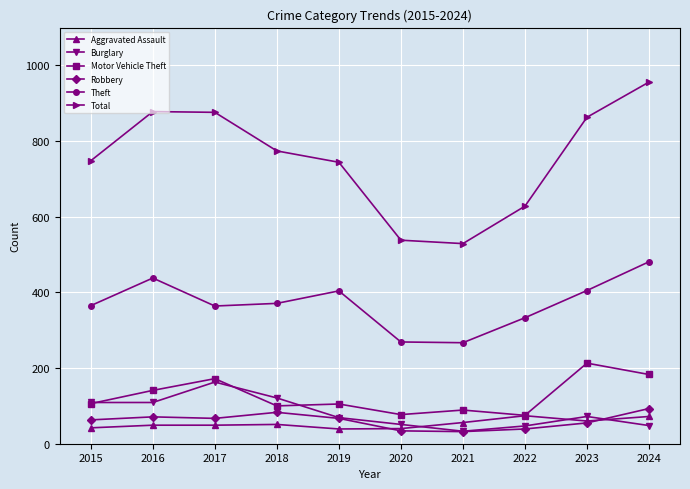

True or false: Burglary has more than 1 points higher than both neighbors.

True